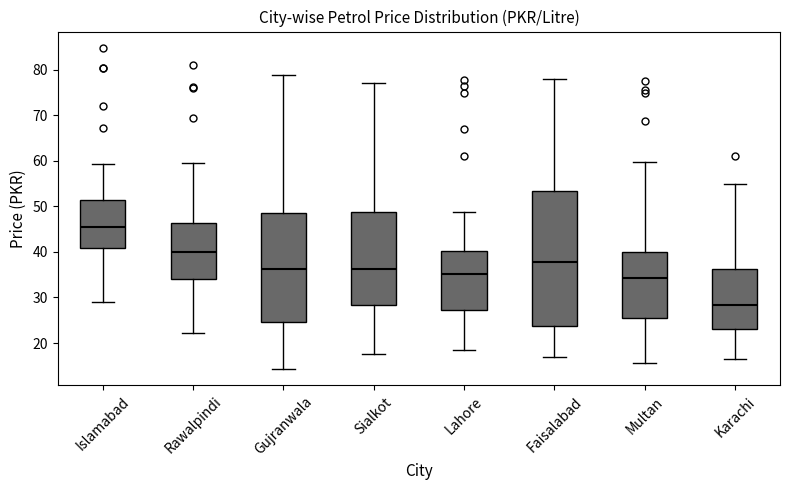

Where does the upper whisker of the box for Islamabad end on the y-axis? The values are not printed on the chart, so give them approximately, as read against the axis.

59